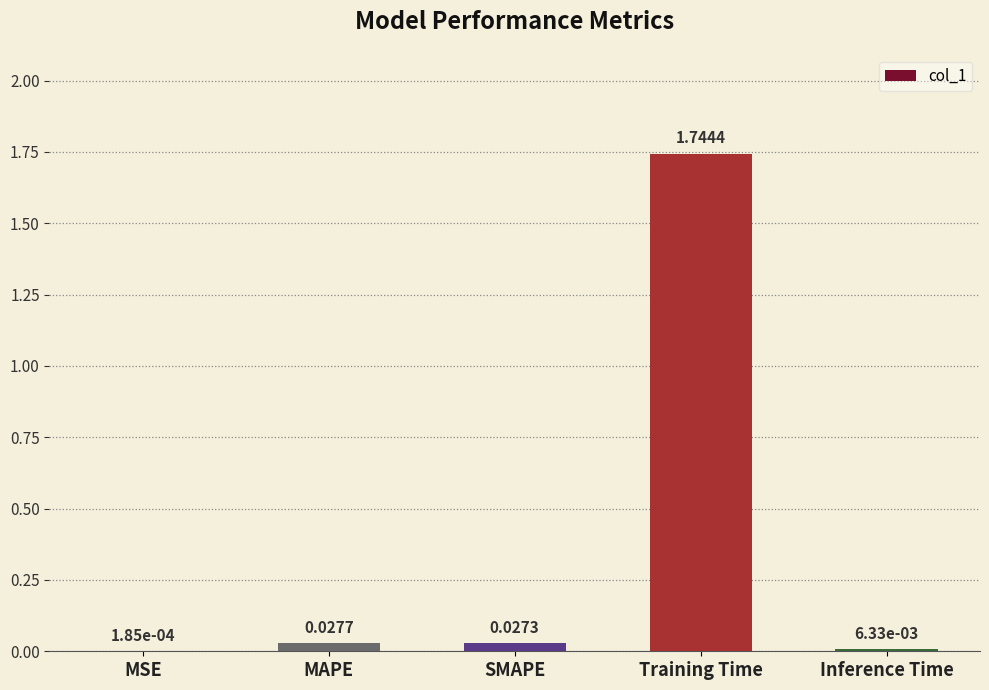

Which label corresponds to the largest value in the chart?

Training Time